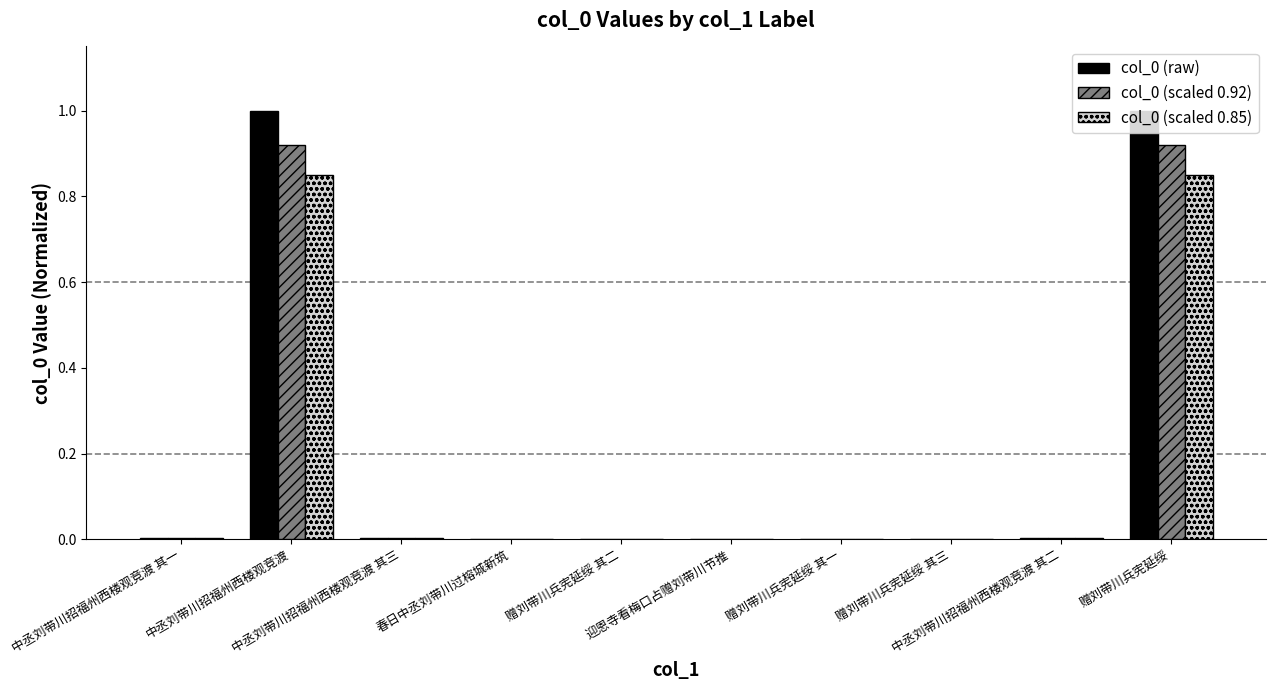

What is the maximum value shown in the chart?

1.0